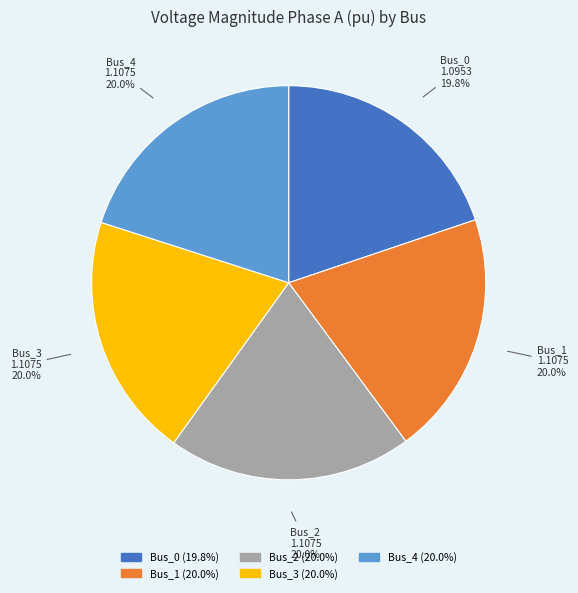

Approximately how many times larger is the value at Bus_0 compared to Bus_1?

1.0